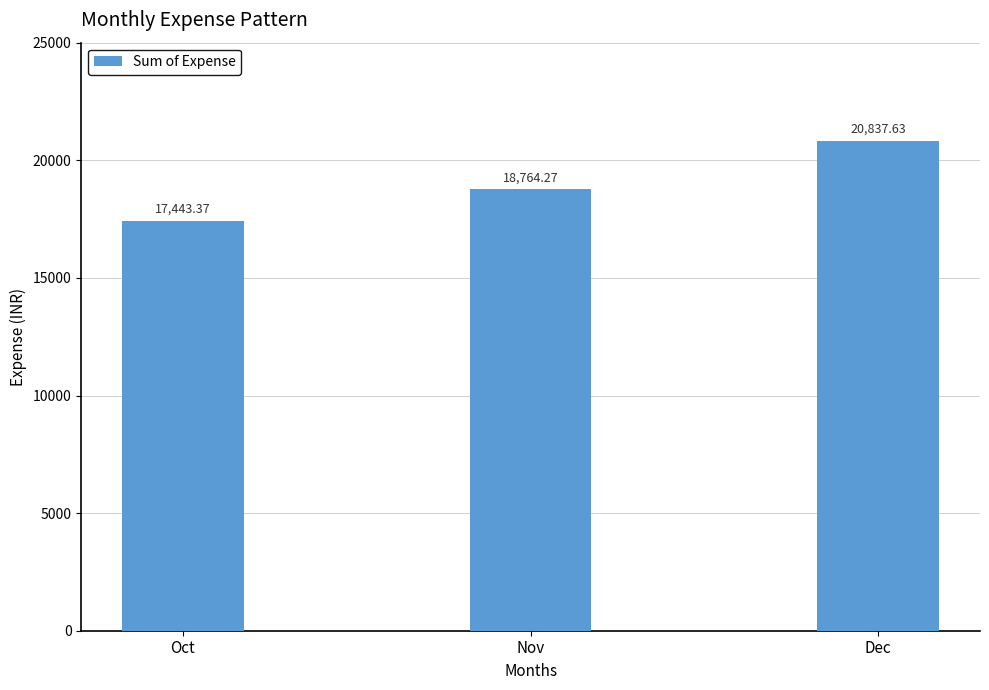

What is the sum of all values?

57045.3